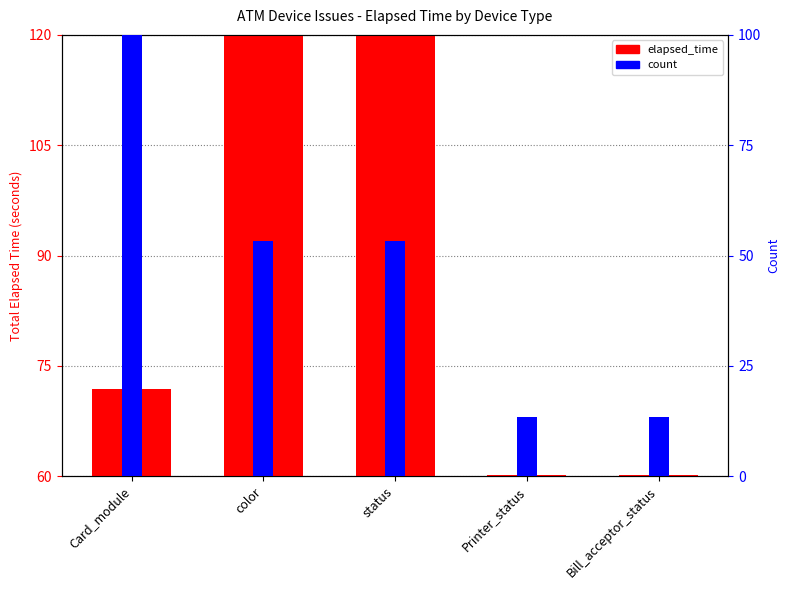

Rank the series by their average value, from highest to lowest.

elapsed_time, count